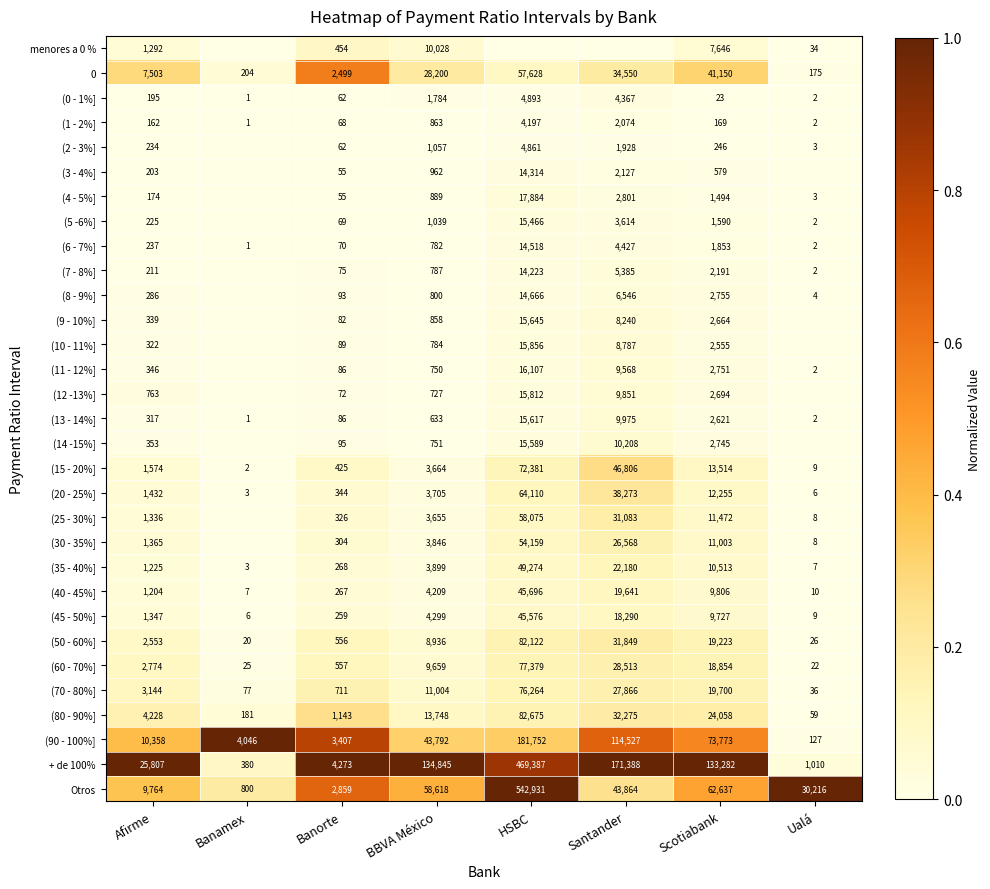

What is the sum of all (6 - 7%] values?

21890